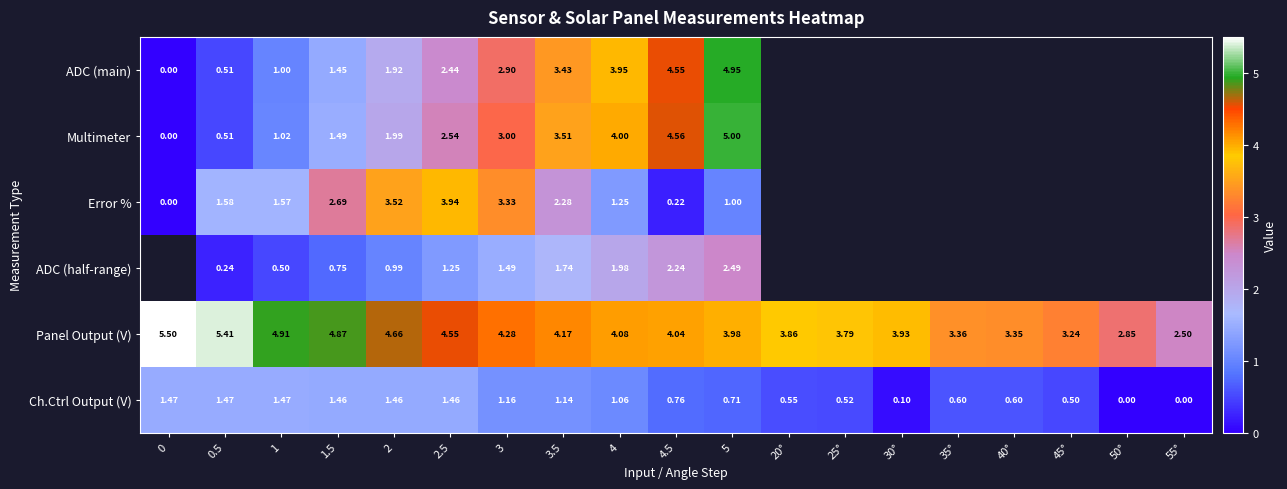

Is the value of Ch.Ctrl Output (V) at 4.5 greater than the value of Error % at 5?

No